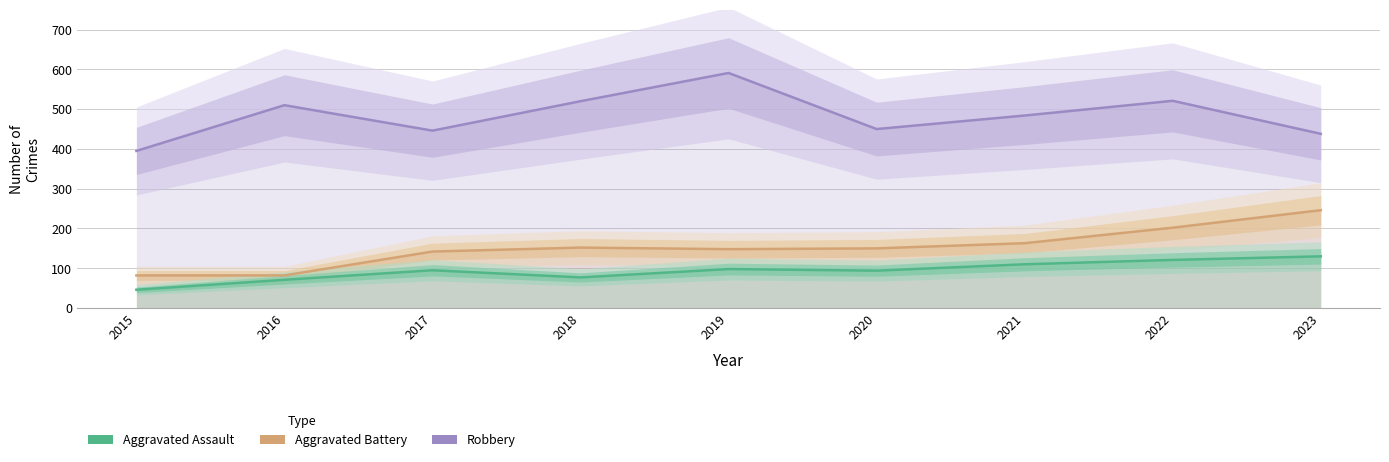

How many values in the Robbery series exceed 484?

4